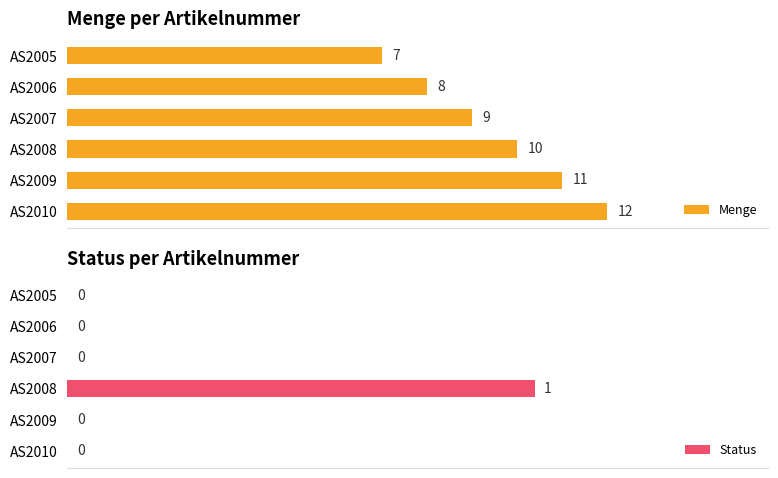

Reading left to right, transcribe all the data shown in this chart.

Menge: 7	8	9	10	11	12
Status: 0	0	0	1	0	0